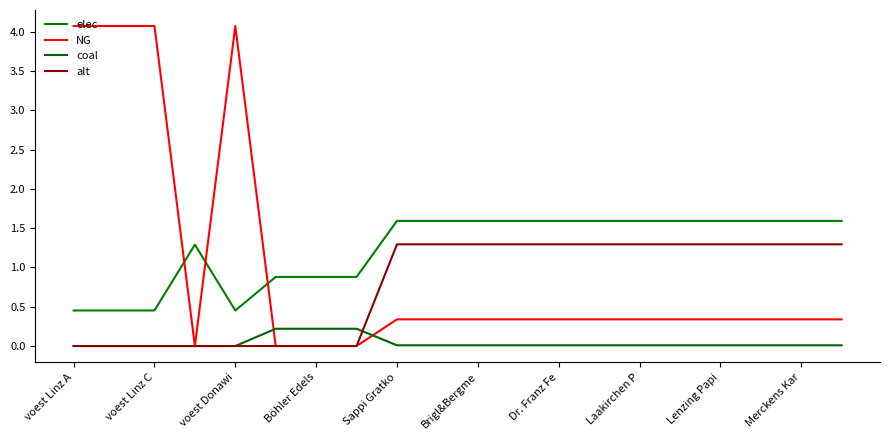

What is the value of the elec point at the 11th from the left?

1.6